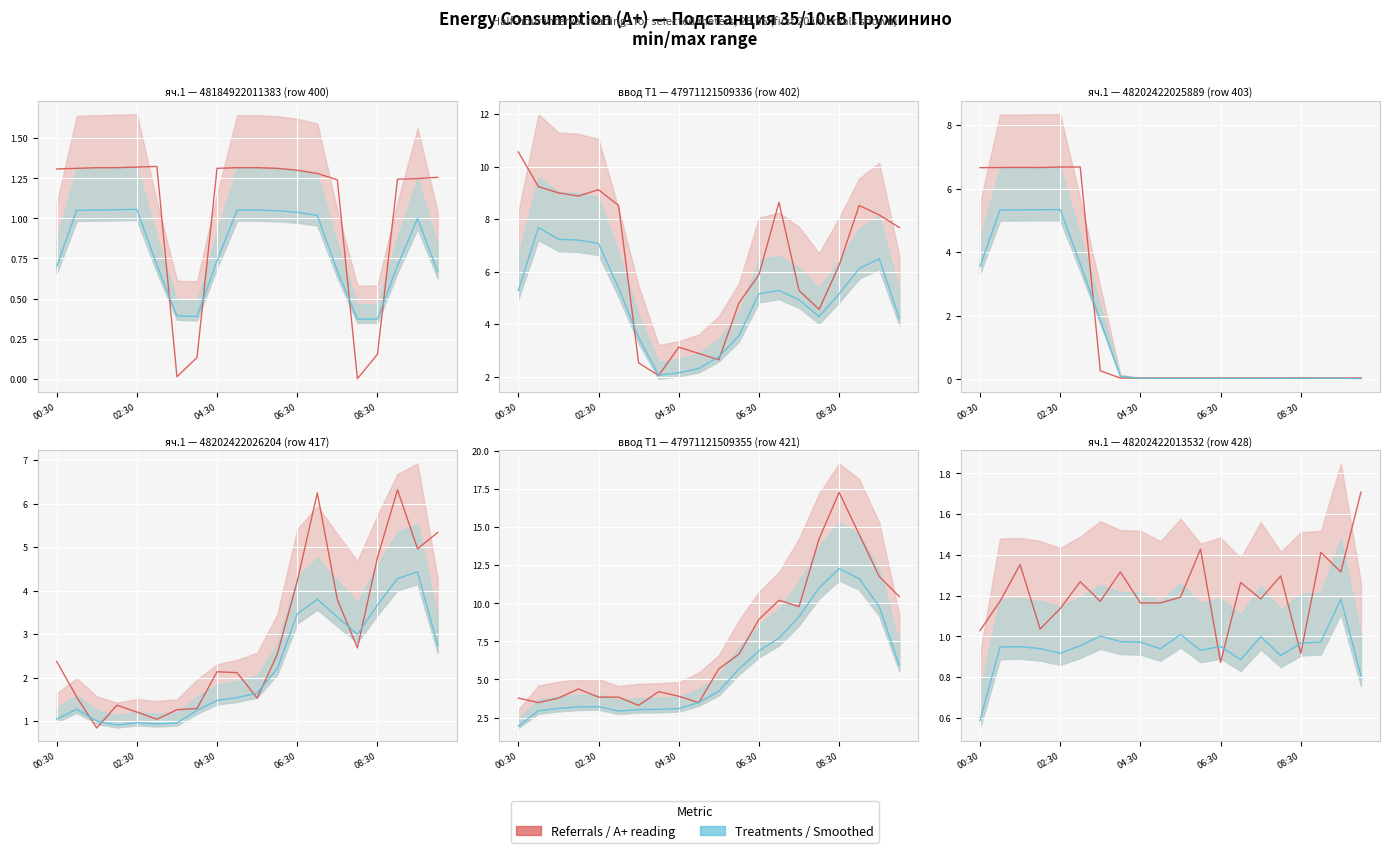

At which label does Treatments (smoothed) reach its minimum?

00:30